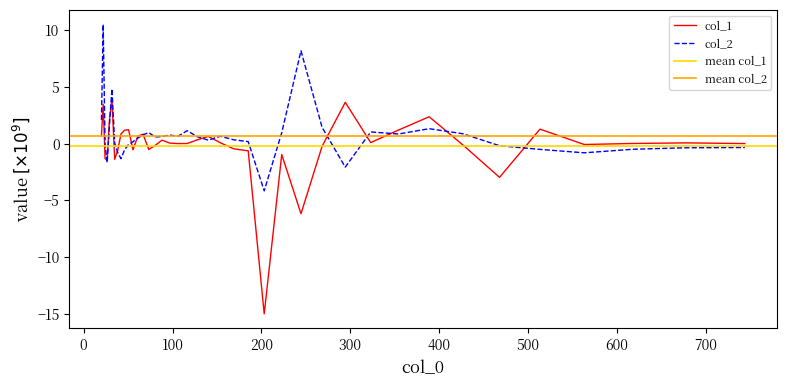

How many negative values does the col_2 series have?

14